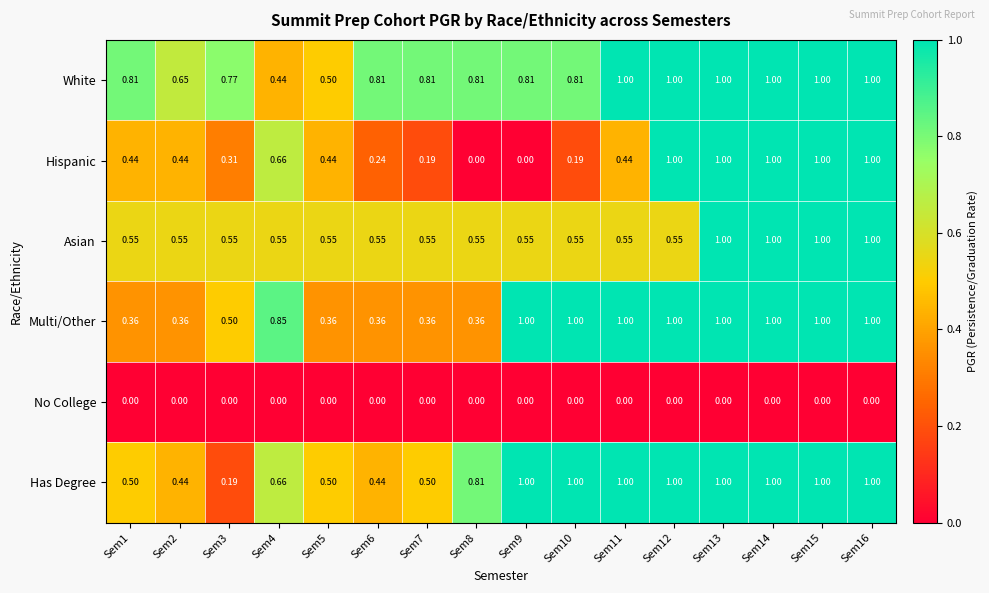

Which series changed the most between Sem4 and Sem6?

Multi/Other